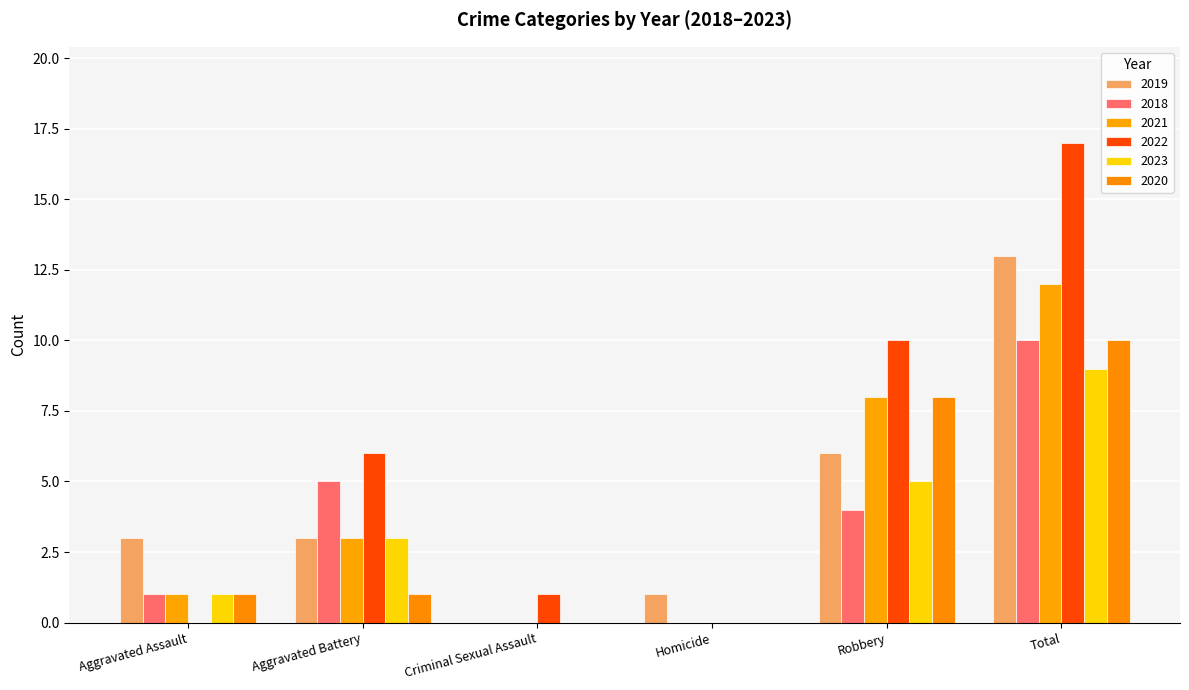

What position from the right is Aggravated Assault?

6